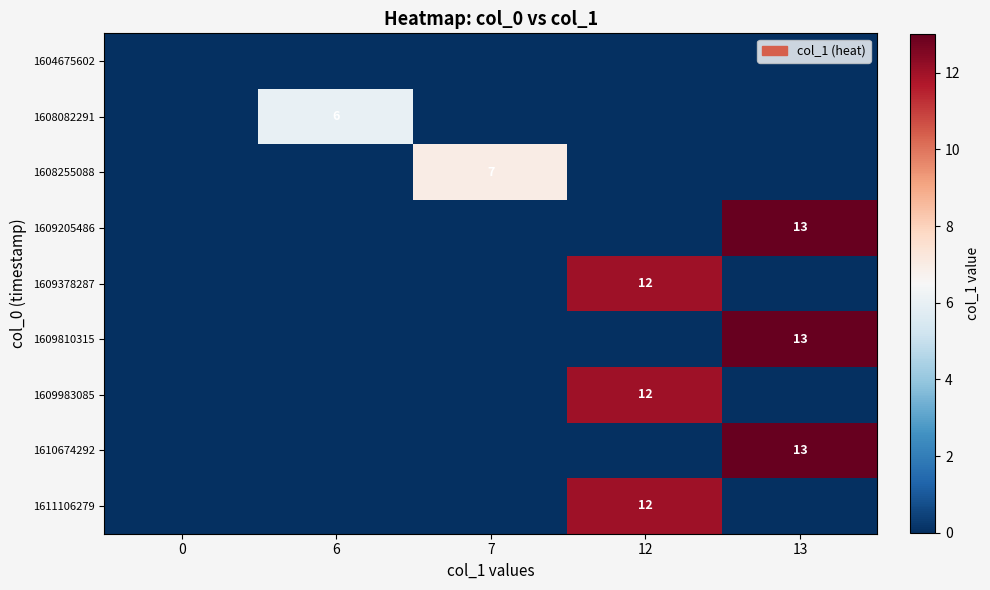

The value of 1608255088 at 7 is 7. True or false?

True